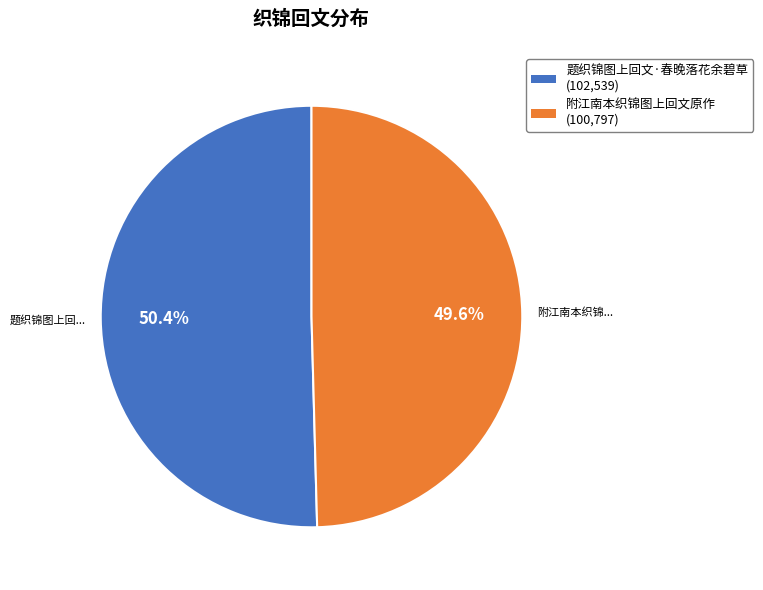

To the nearest percent, what percentage of the pie is 附江南本织锦图上回文原作?

50%